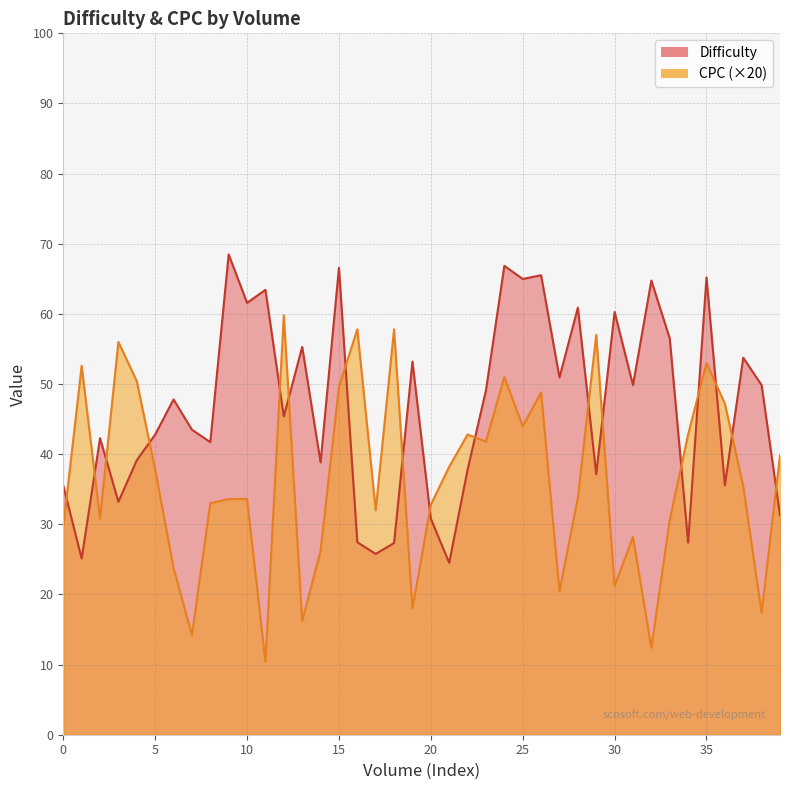

What is the approximate value of Difficulty at 0?

35.5